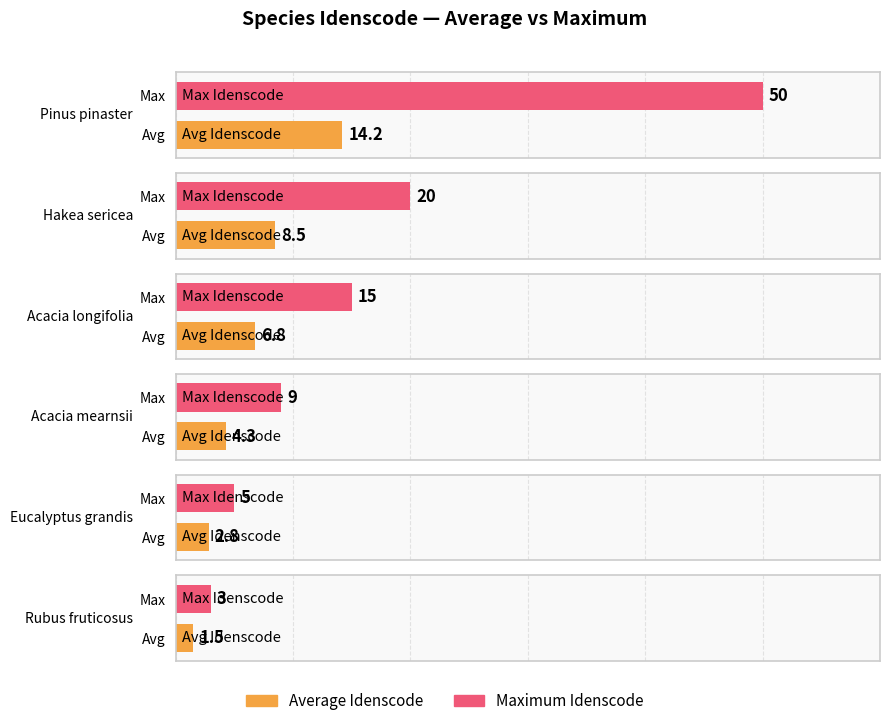

What is the smallest value displayed?

1.5